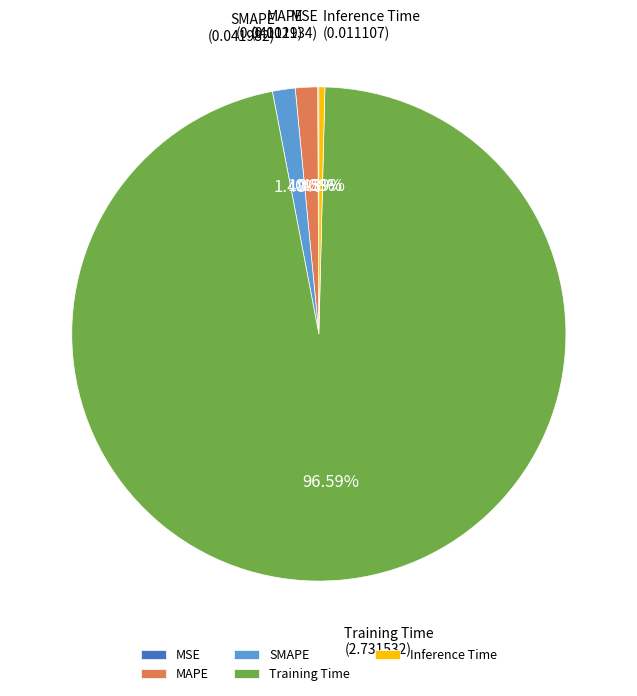

Is the sum of Training Time and MAPE greater than half?

Yes